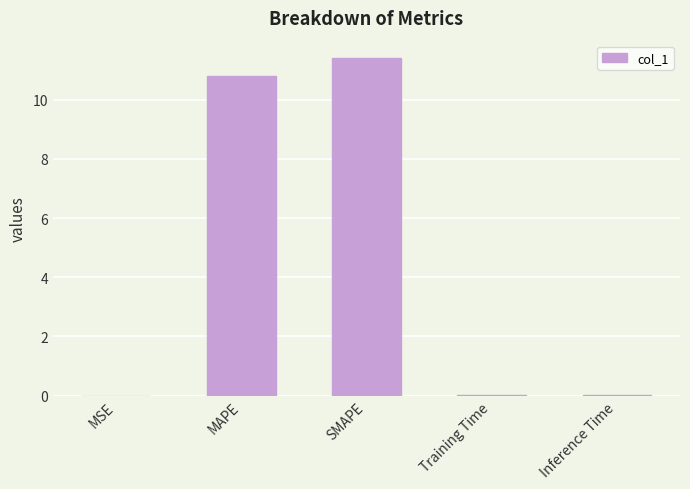

What is the sum of all values?

22.2